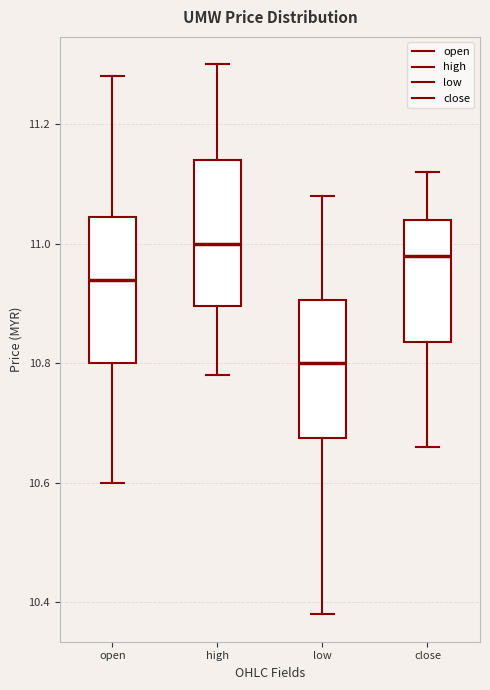

Where is the lower edge of the box for low on the y-axis? The values are not printed on the chart, so give them approximately, as read against the axis.

10.68